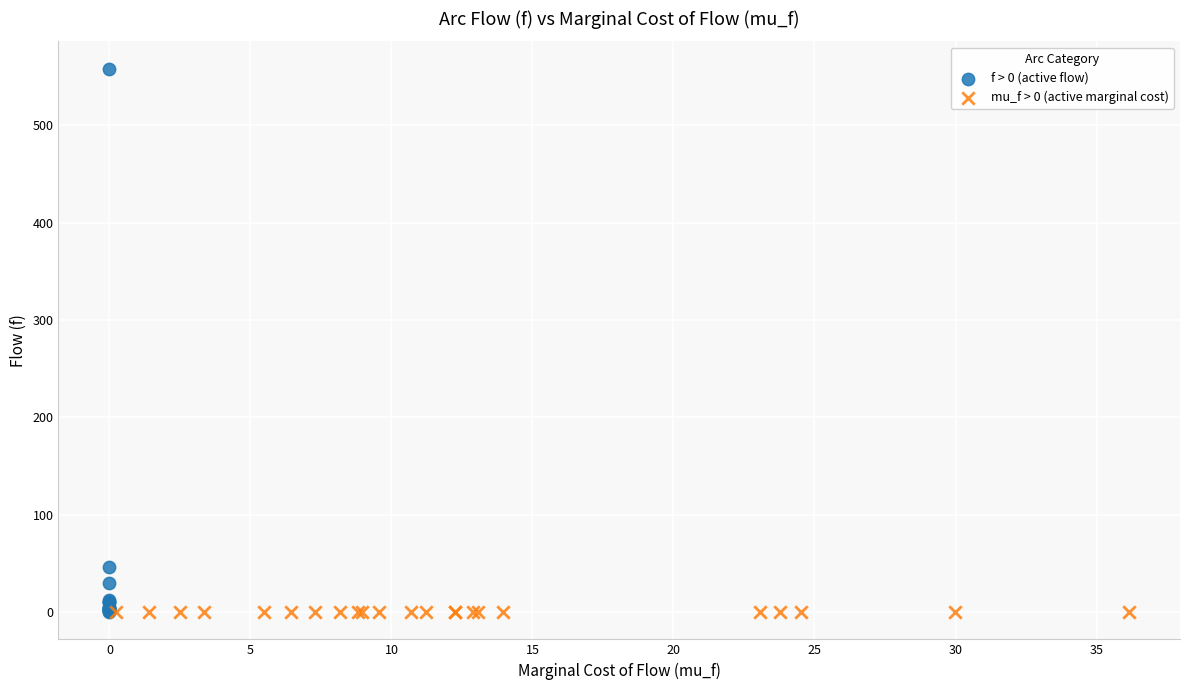

Which series reaches the maximum Y coordinate?

f > 0 (active flow)